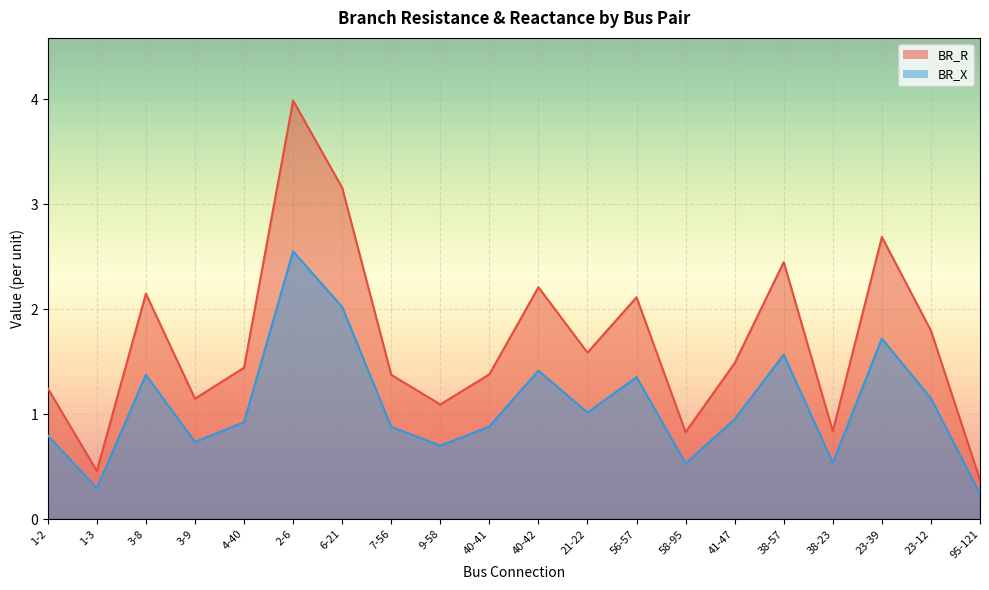

How many distinct data groups are displayed?

2